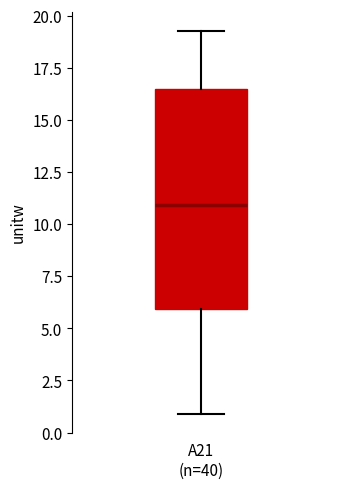

Read this box plot against the y-axis: the position of the median line, the range covered by the box, and the ends of both whiskers. The values are not printed on the chart, so give them approximately, as read against the axis.

median 11.0, box 6.0 to 16.5, whiskers 1.0 to 19.5